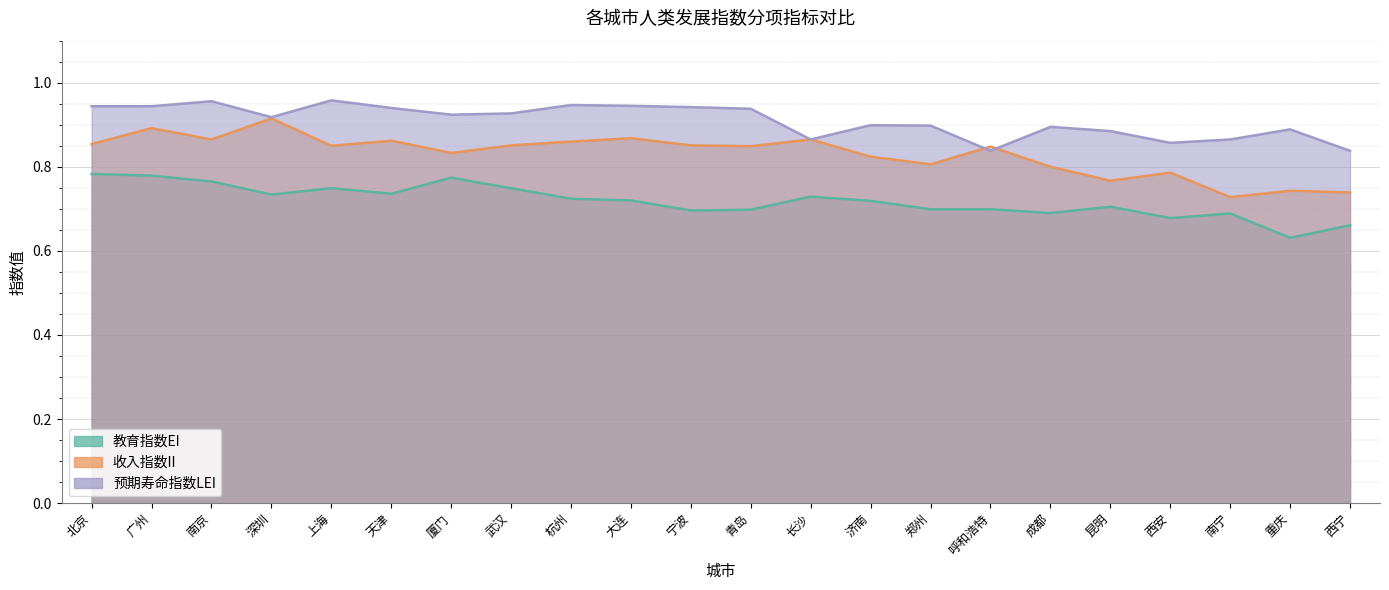

How many 收入指数II values are between 0 and 1?

22